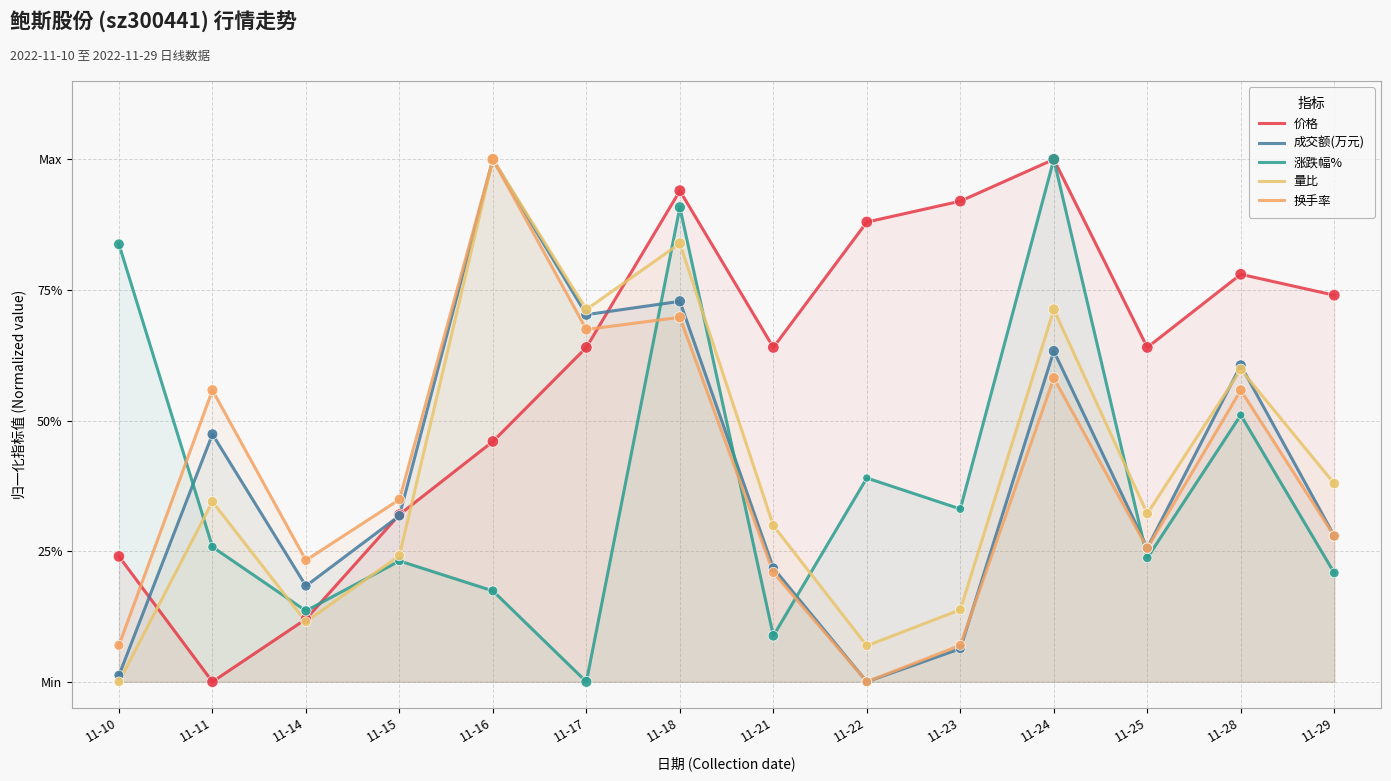

At how many categories does at least one series exceed 0?

14